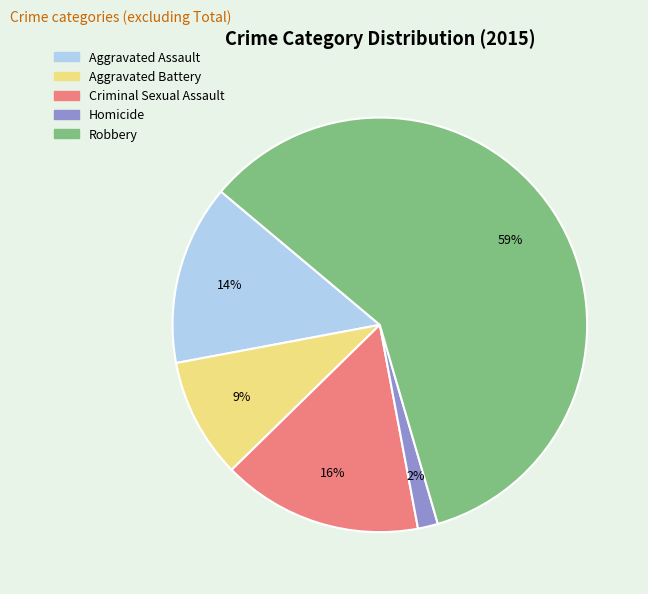

Which slice is the largest?

Robbery